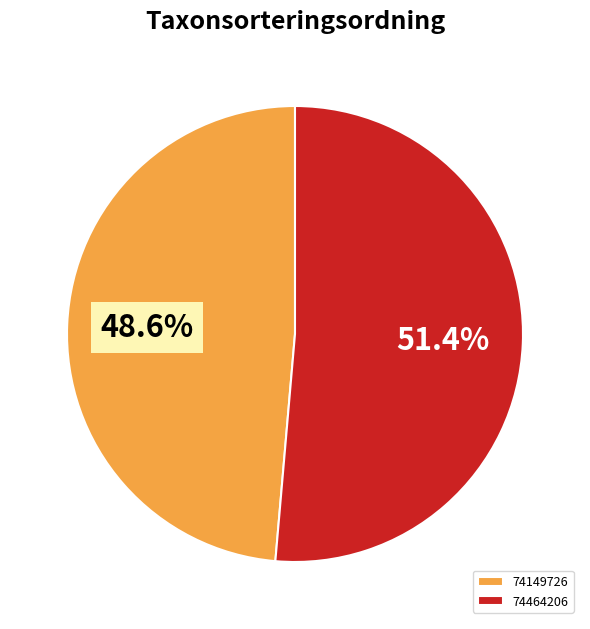

What is the ratio of the value at 74149726 to the value at 74464206?

0.9